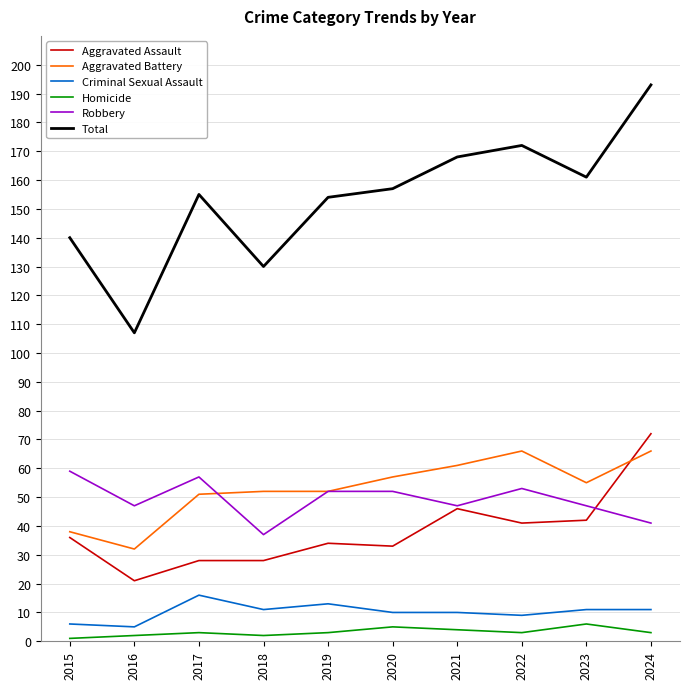

True or false: Total and Homicide intersect in this chart.

False